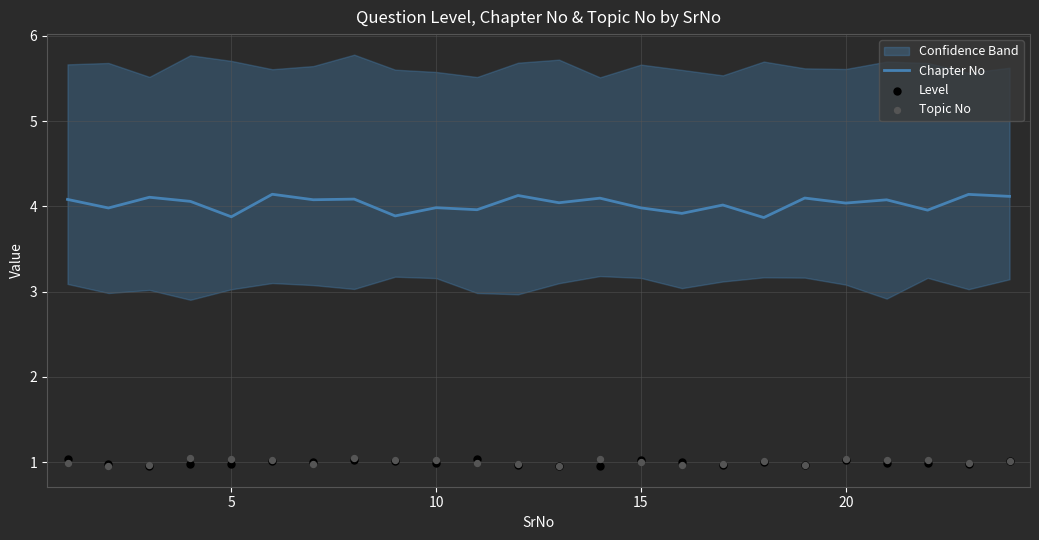

What is the lowest value of the Chapter No series?

3.9